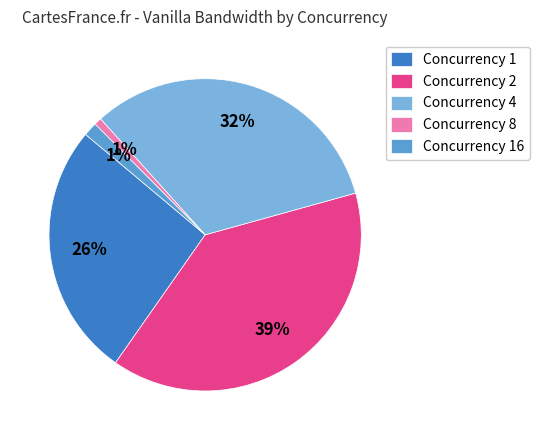

Is there any slice that represents more than half of the pie?

No